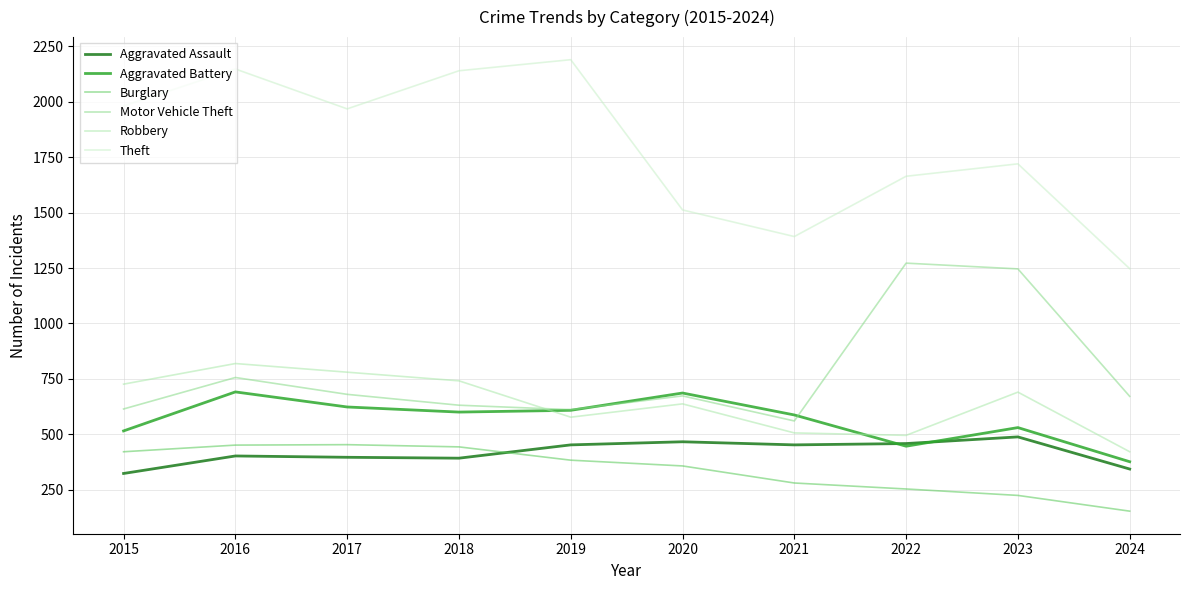

At 2024, list the series in order from largest to smallest.

Theft, Motor Vehicle Theft, Robbery, Aggravated Battery, Aggravated Assault, Burglary